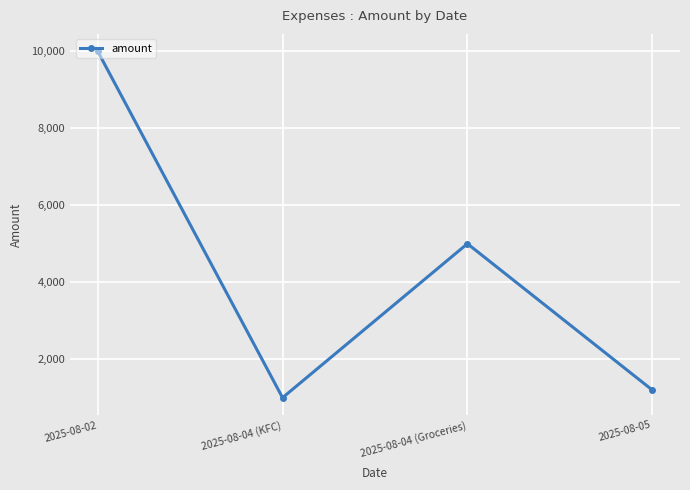

What is the change in value from 2025-08-04 (KFC) to 2025-08-04 (Groceries)?

+4000